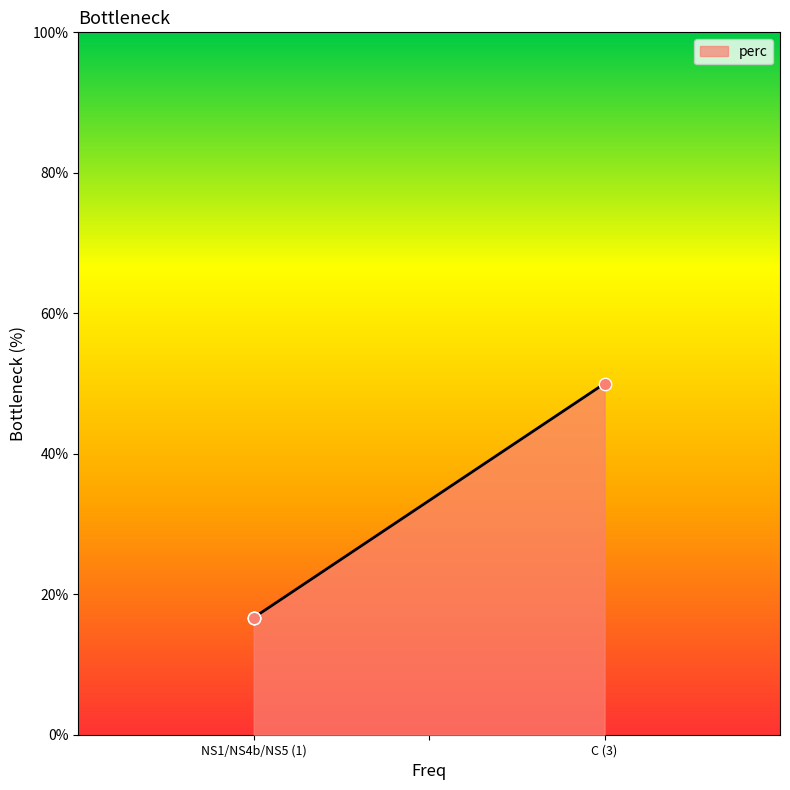

Approximately how many times larger is the value at NS4b compared to NS1?

1.0